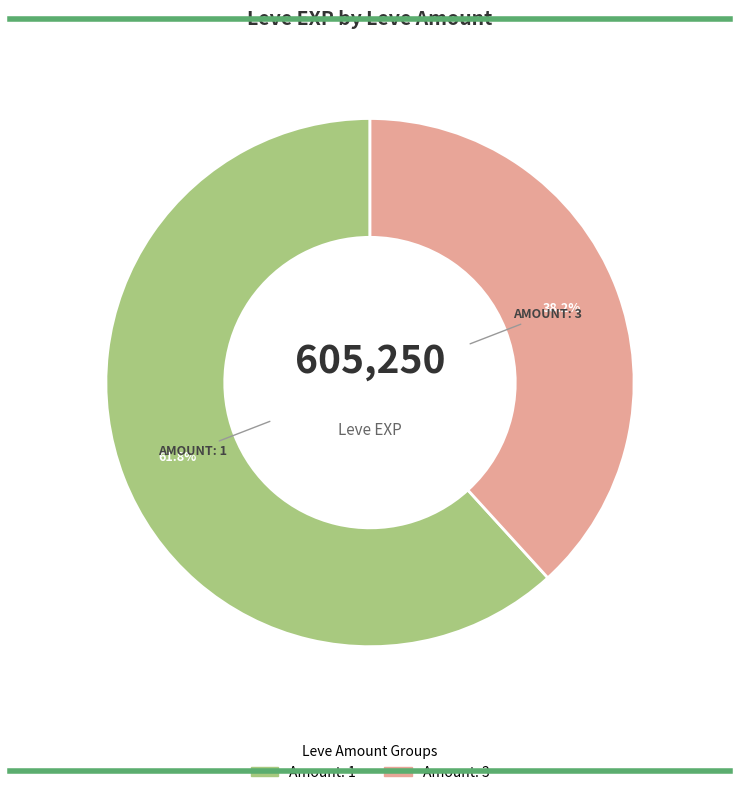

Is there any slice that represents more than half of the pie?

Yes